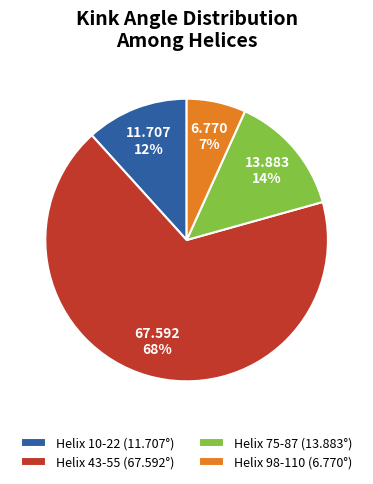

Approximately how many times larger is the value at Helix 98-110 compared to Helix 43-55?

0.1